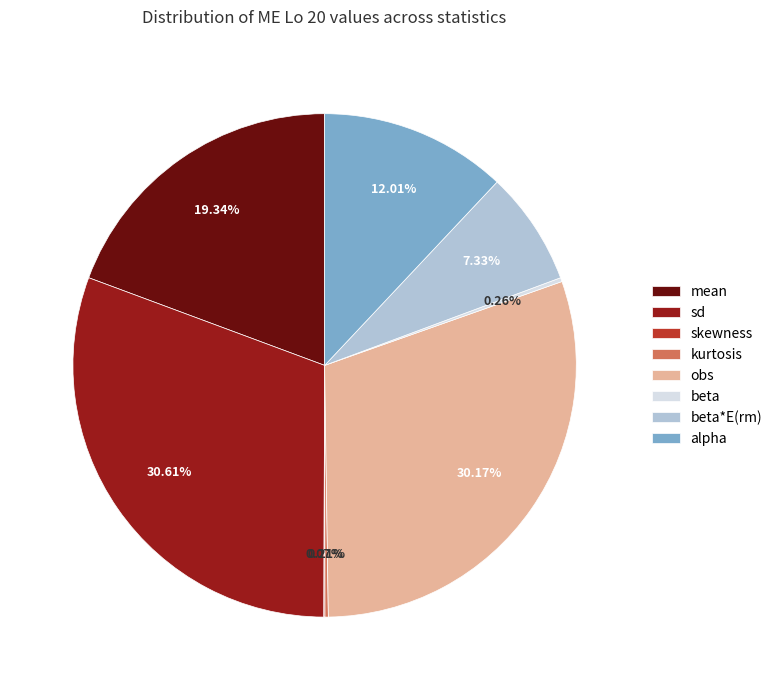

To the nearest percent, what is the average slice percentage?

12%